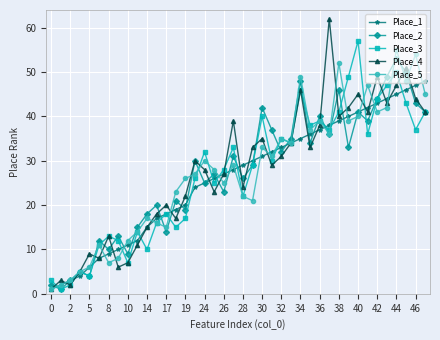

Reading left to right, transcribe all the data shown in this chart.

Place_1: 1	2	3	4	6	8	9	10	11	12	15	17	18	19	20	24	25	26	27	28	29	30	31	32	33	34	35	36	37	38	39	40	41	42	43	44	45	46	47	48
Place_2: 2	1	3	5	4	12	10	13	9	15	18	20	14	21	19	30	25	27	23	31	26	29	42	37	32	35	48	34	40	36	46	33	41	39	44	49	53	50	43	41
Place_3: 3	1	2	5	4	11	13	12	7	14	10	16	18	15	17	26	32	25	28	33	22	29	40	30	35	34	46	38	39	37	41	49	57	36	44	47	50	43	37	41
Place_4: 1	3	2	5	9	8	13	6	7	11	15	18	20	17	22	30	28	23	27	39	24	33	35	29	31	34	46	33	38	62	40	42	45	41	49	43	47	51	44	41
Place_5: 1	2	3	5	6	11	7	8	12	14	17	16	15	23	26	27	30	28	25	29	22	21	33	31	35	34	49	37	39	36	52	39	40	47	41	42	55	48	54	45